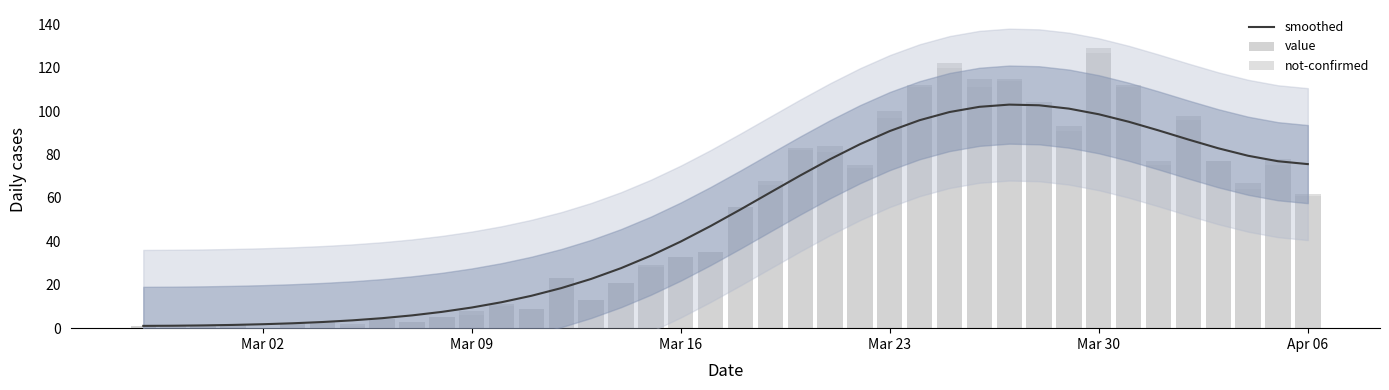

Rank the series at Mar 16 from lowest to highest value.

not-confirmed, value, smoothed